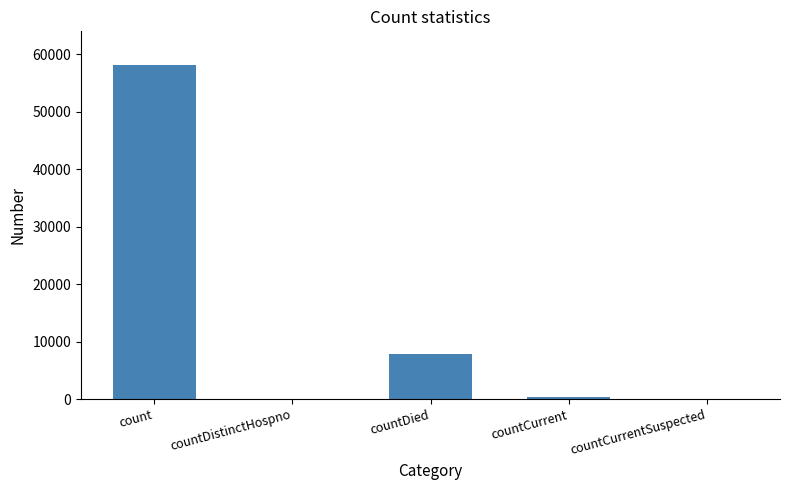

Where is the data nearest to the value 29071?

countDied